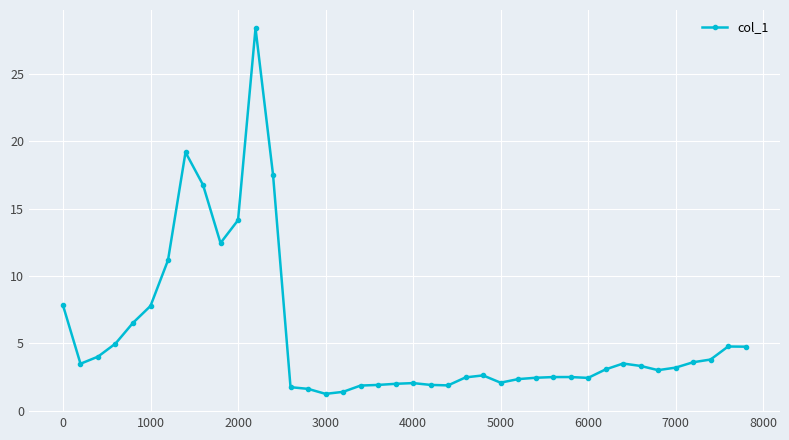

What is the average value?

5.6